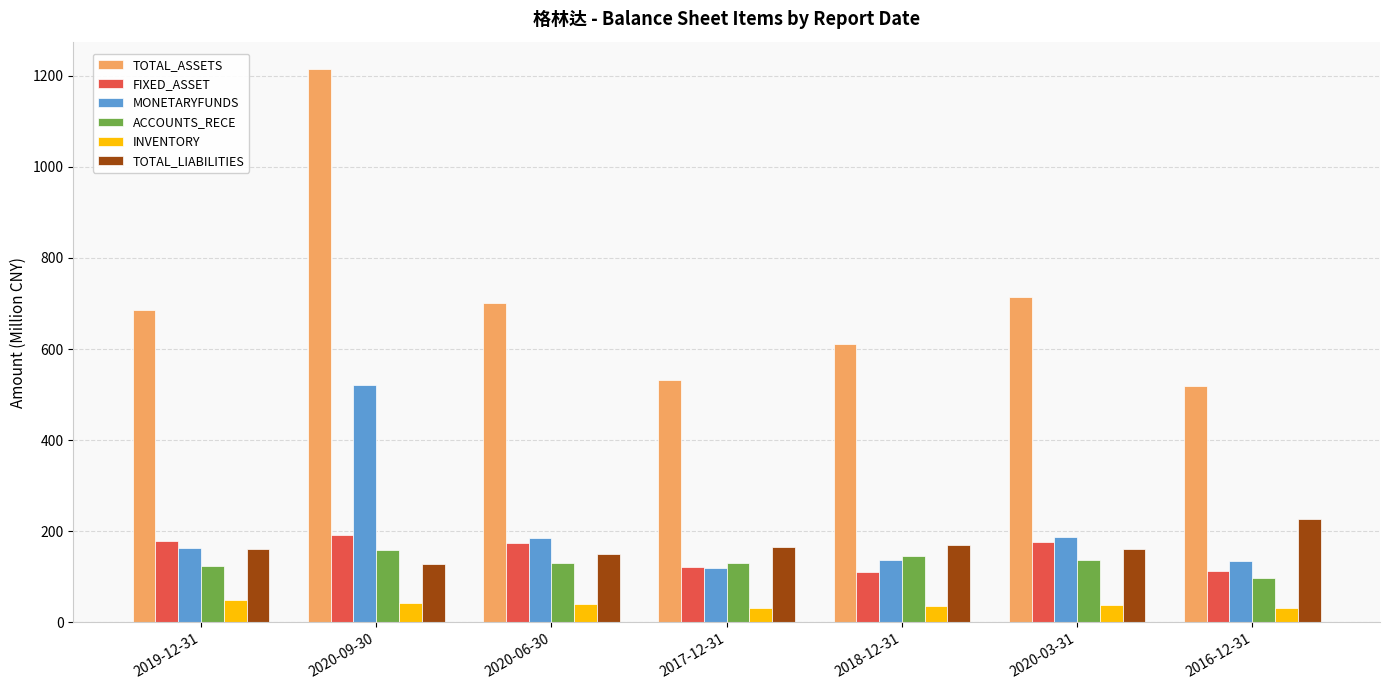

The ACCOUNTS_RECE series shows 130.4 at 2020-06-30. True or false?

True